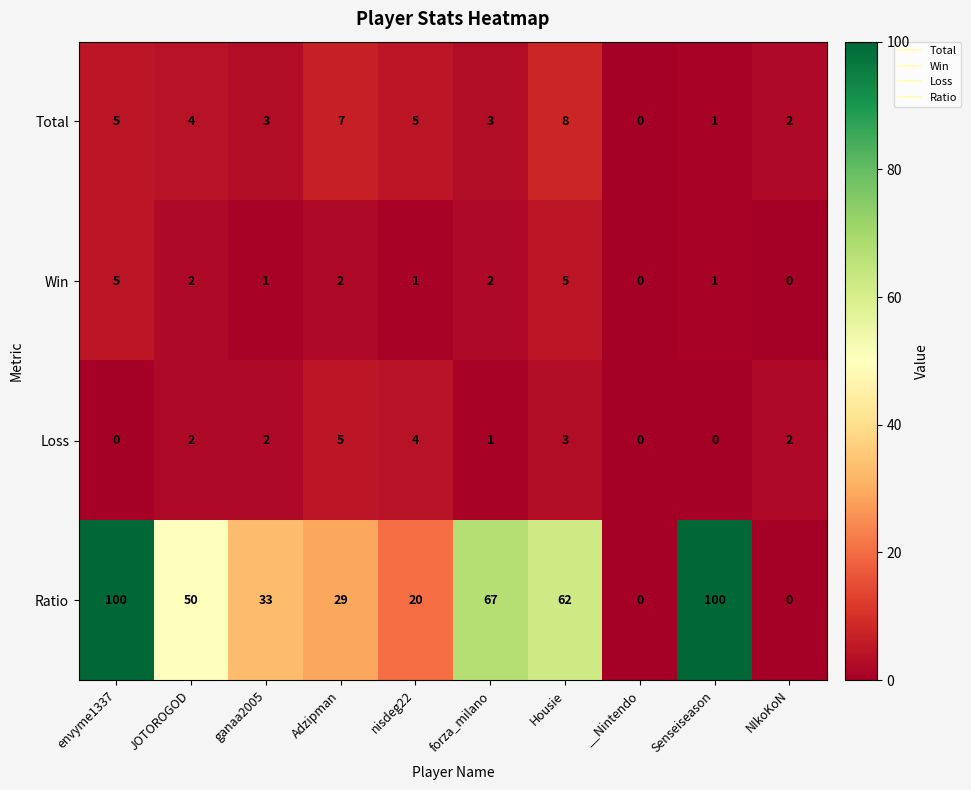

Which series has the largest total across all categories?

Ratio